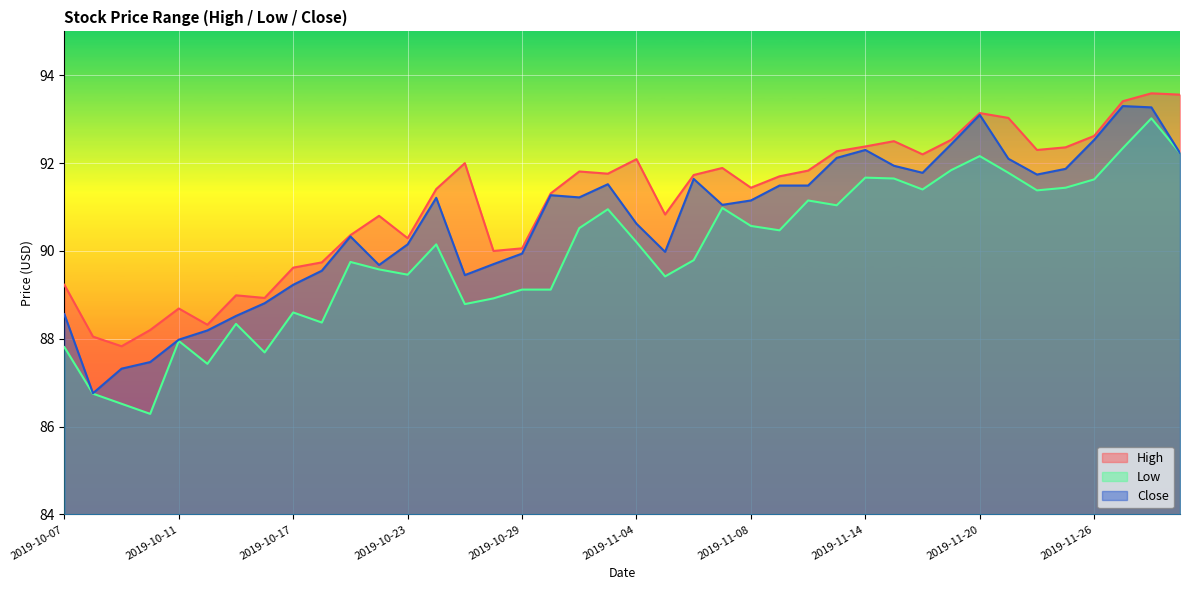

True or false: Close and High cross at least once.

False